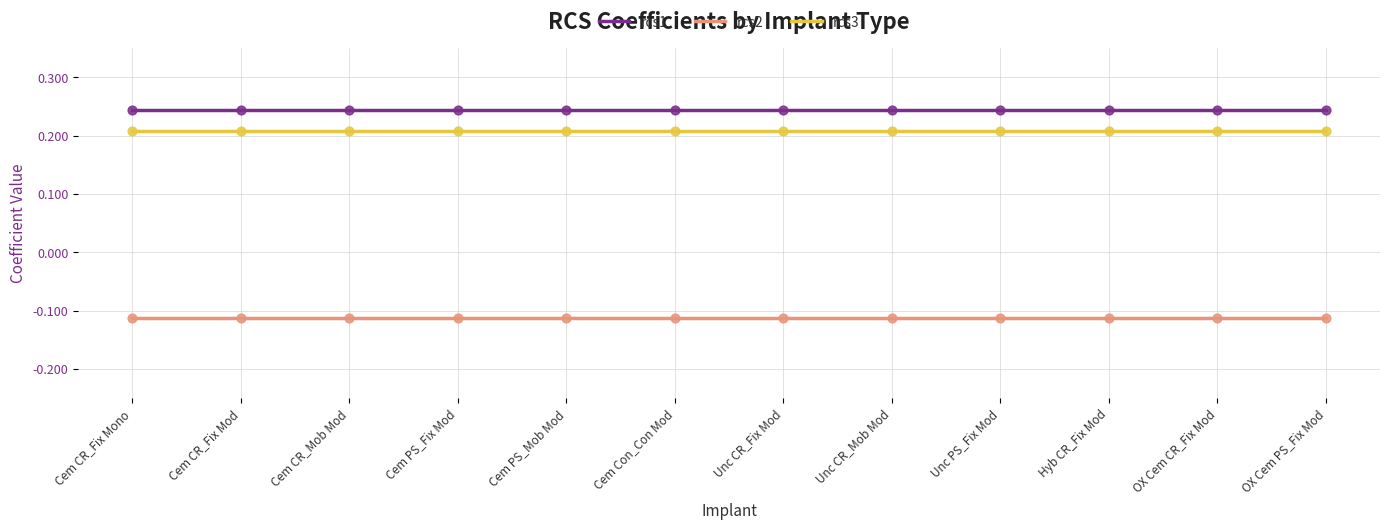

Rank the series at OX Cem CR_Fix Mod from lowest to highest value.

rcs2, rcs3, rcs1